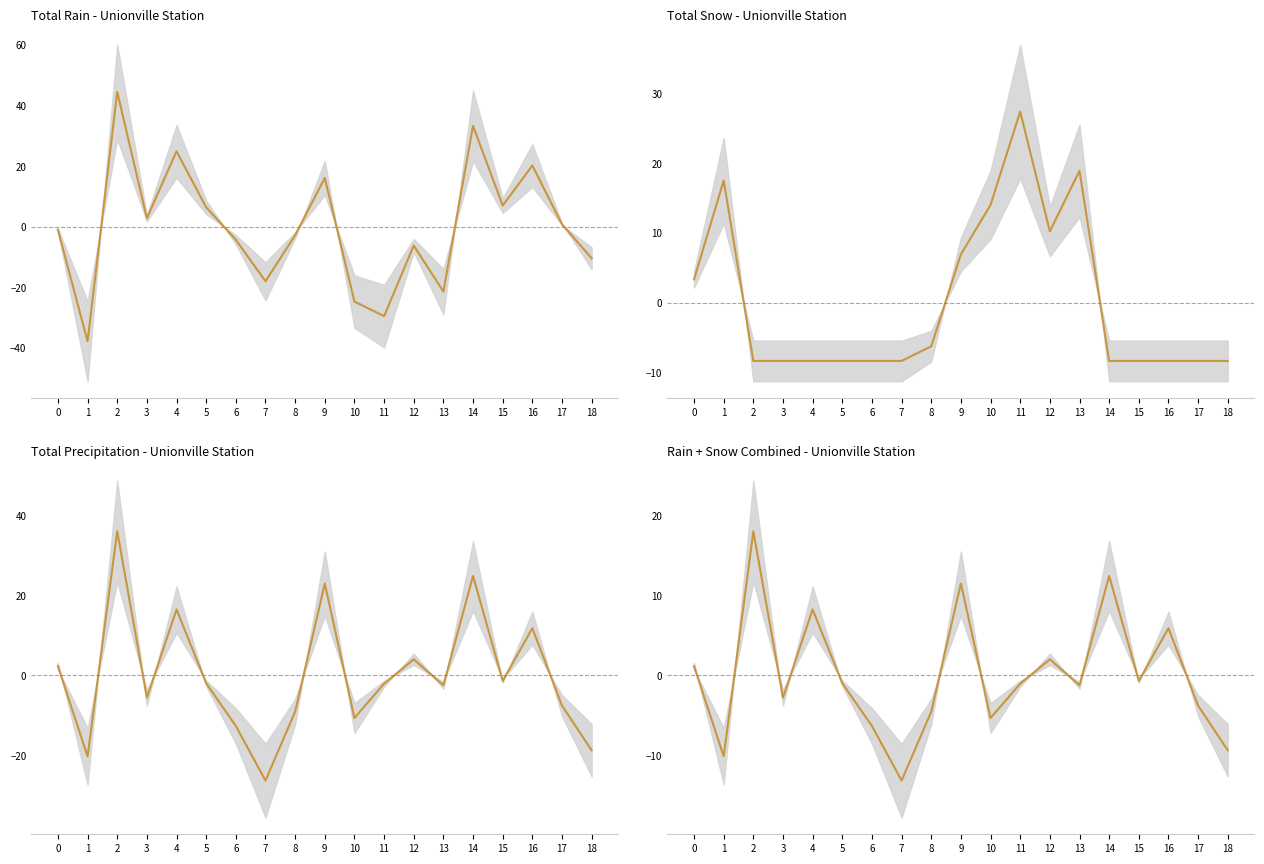

How many data points in Total Precip (mm) are above -2?

9